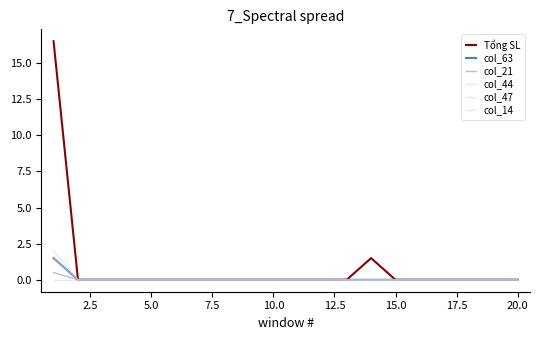

What is the maximum value for col_44?

1.5